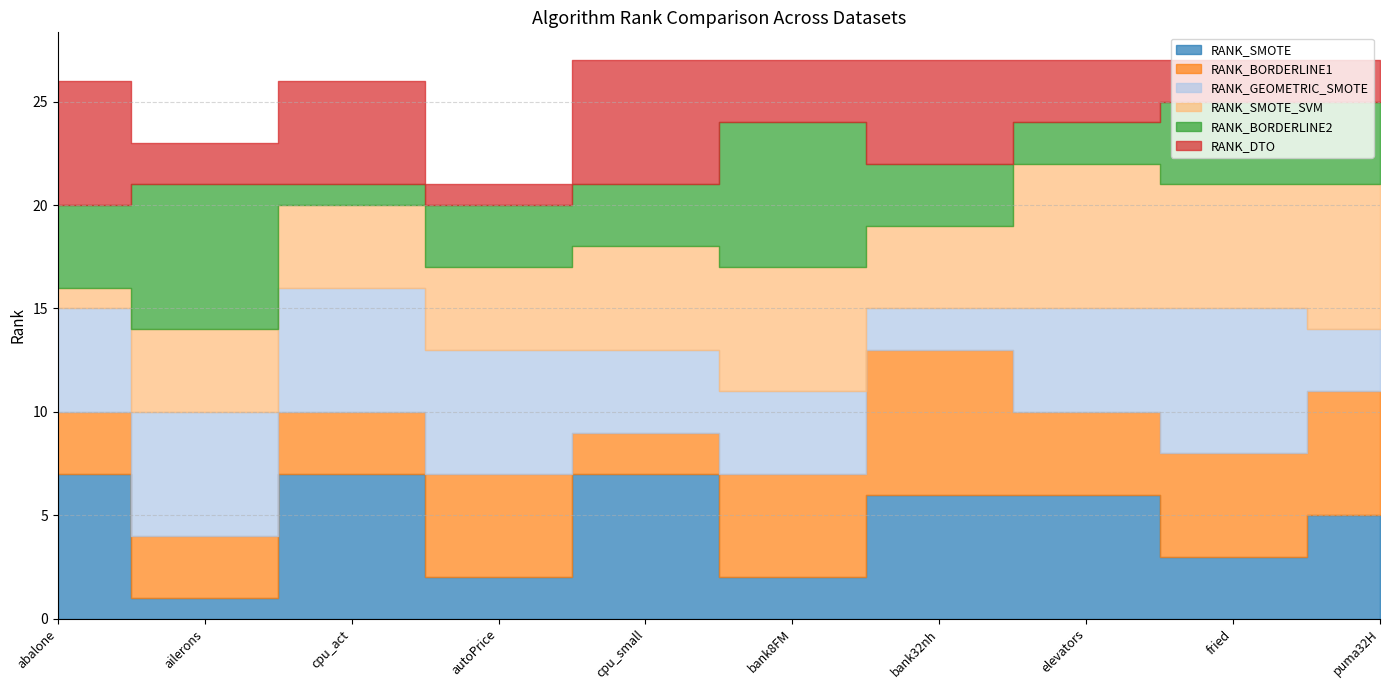

Where does the RANK_DTO series first go above 3?

abalone